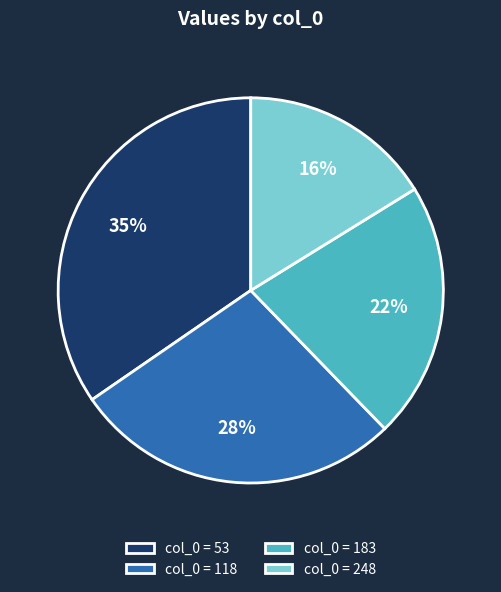

The col_0 = 118 slice represents 35% of the pie. True or false?

False